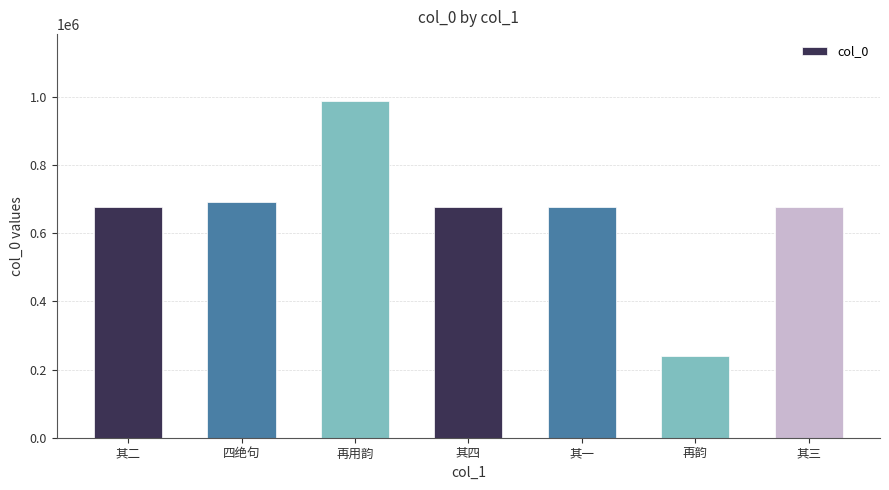

Approximately how many times larger is the value at 其二 compared to 再韵?

2.8